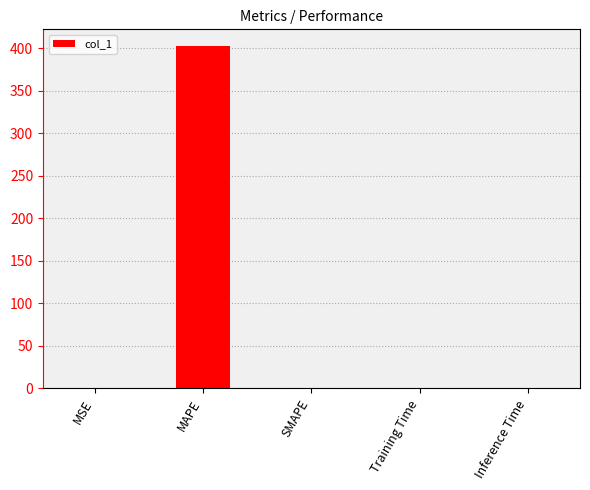

What is the average value?

80.4